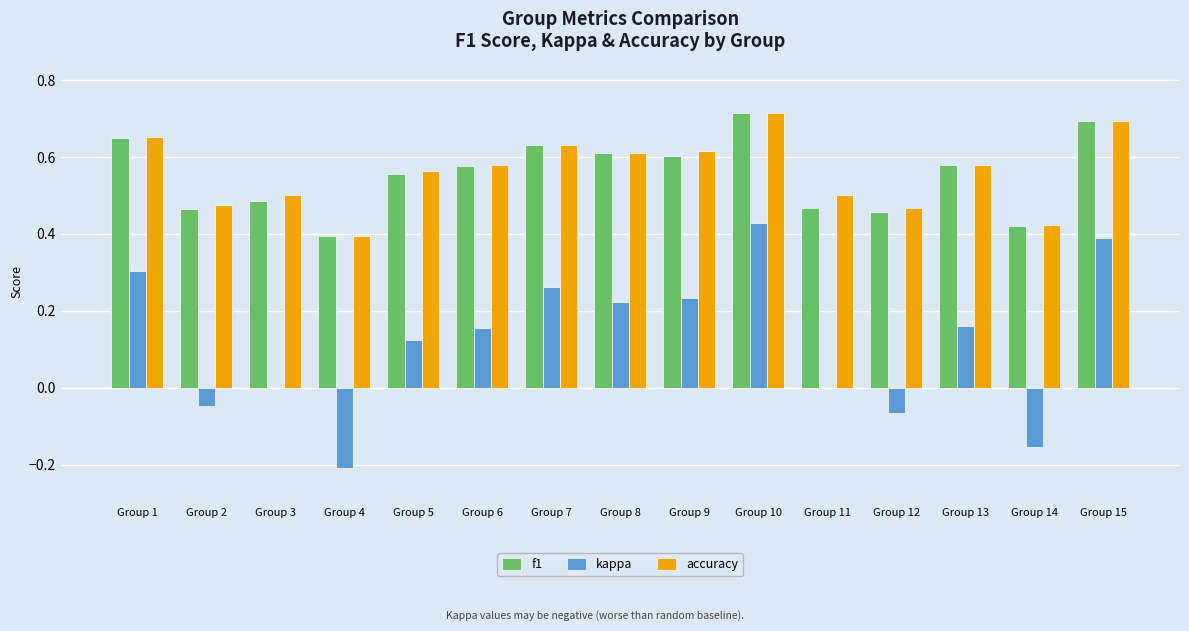

Is the value of f1 at Group 10 greater than the value of accuracy at Group 14?

Yes